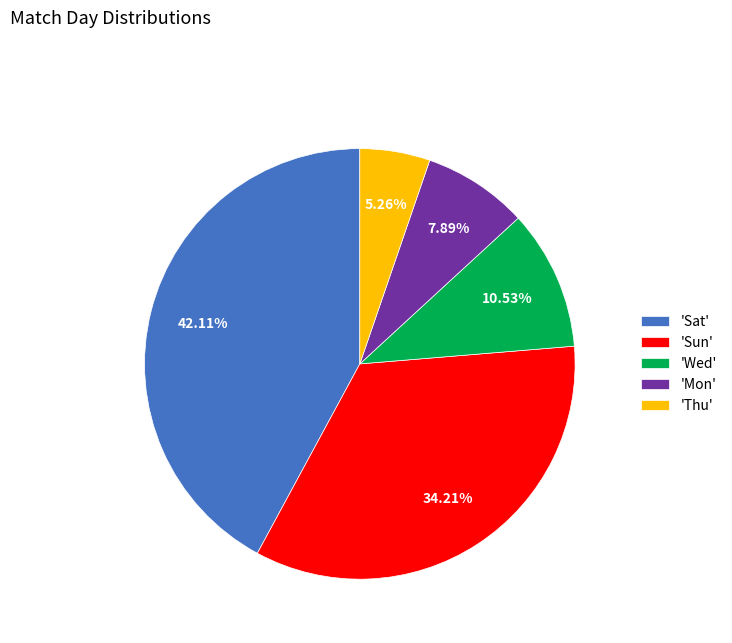

How many slices are in this pie chart?

5